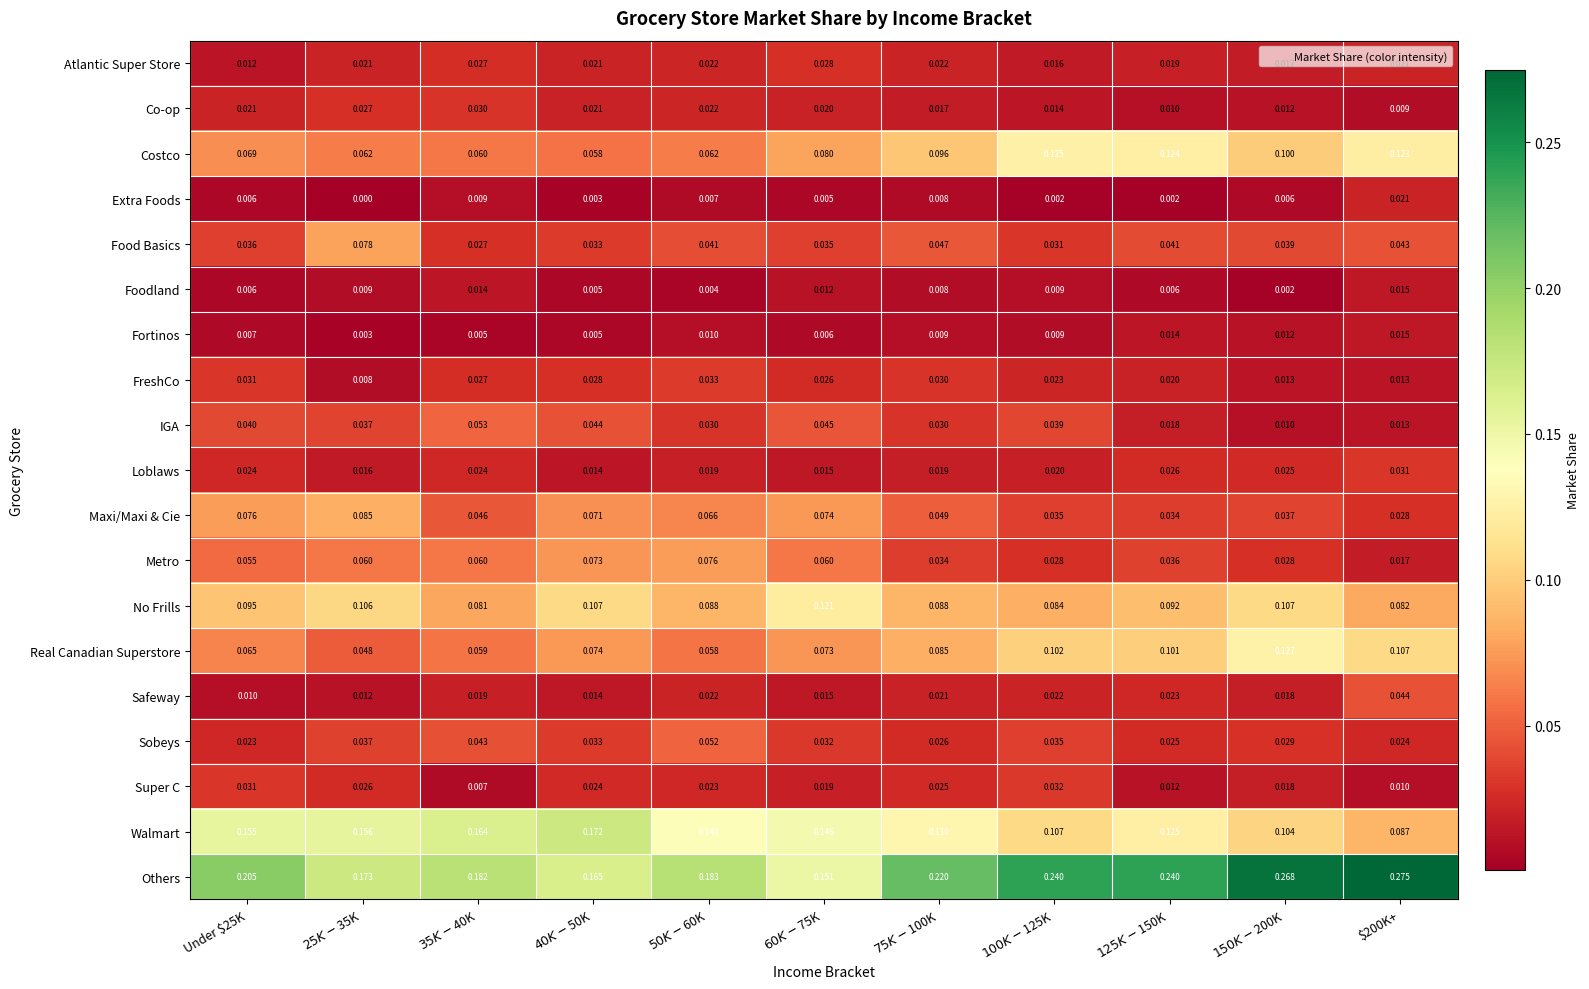

Which series has the largest total across all categories?

Others